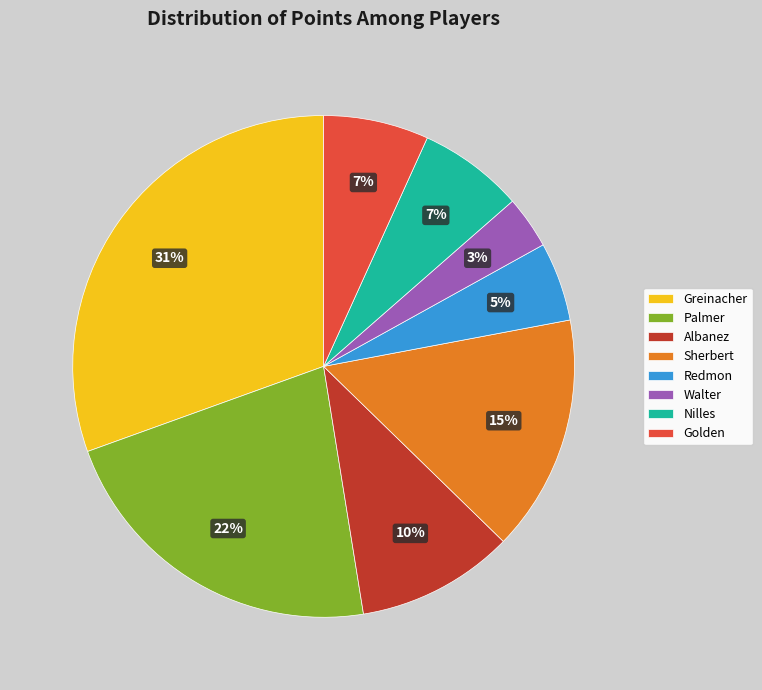

What is the smallest slice in the pie chart?

Walter